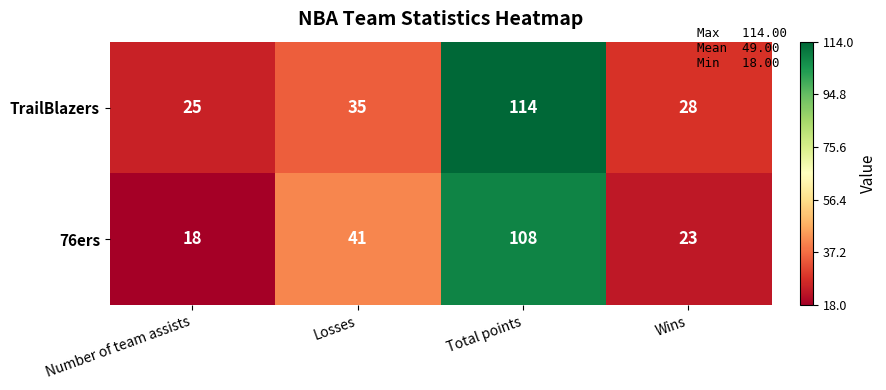

What is the maximum value shown in the chart?

114